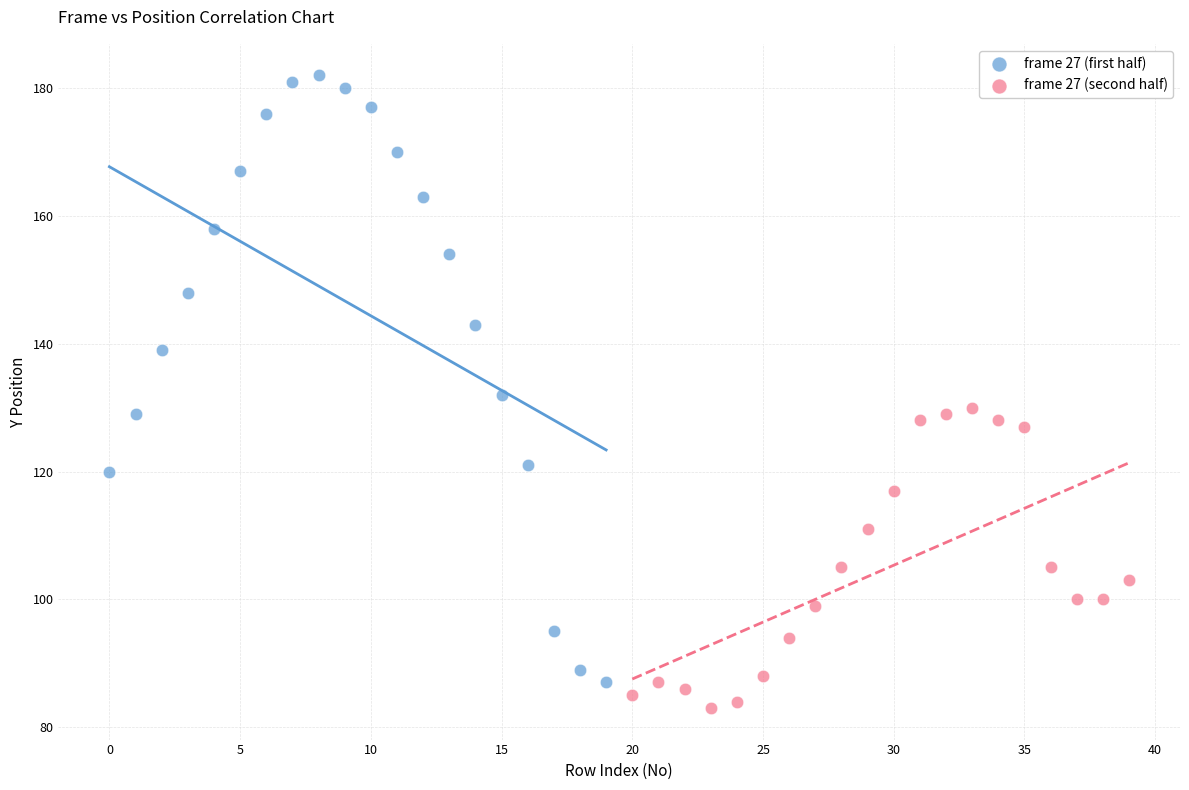

Which series reaches the maximum Y coordinate?

frame 27 (first half)